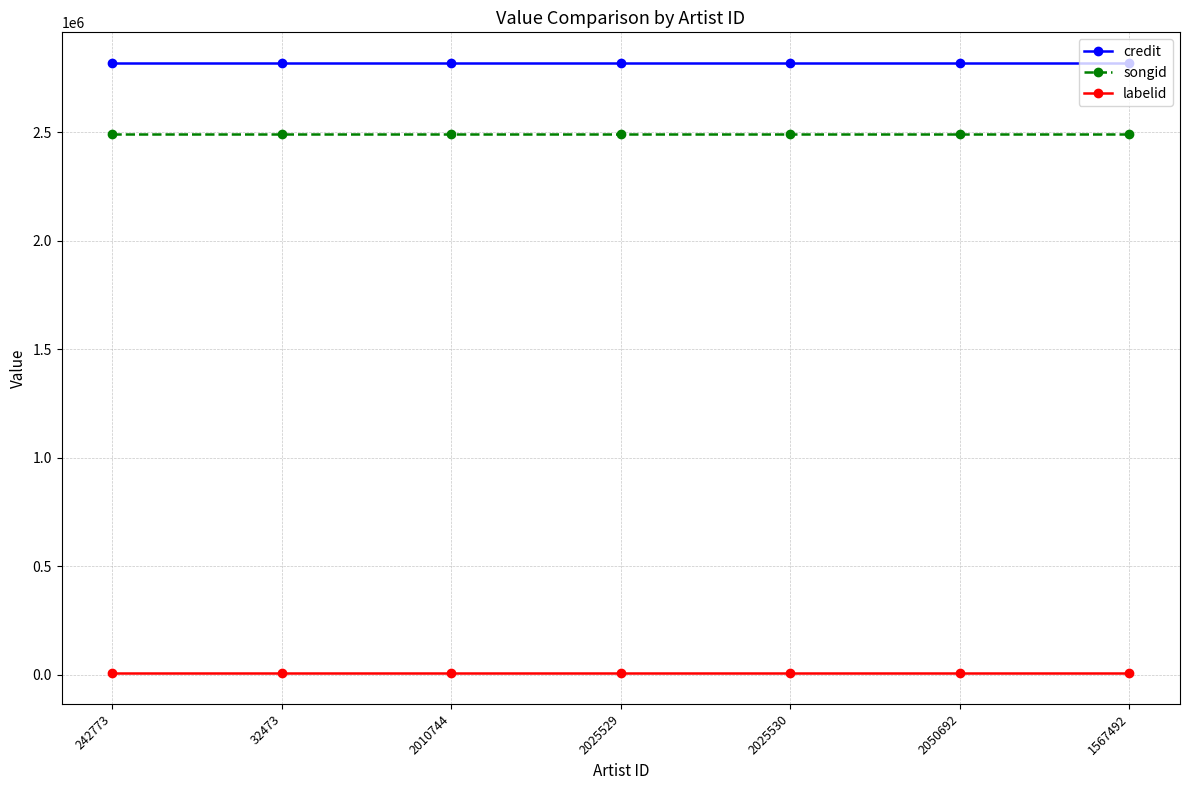

Which series has the largest total across all categories?

credit